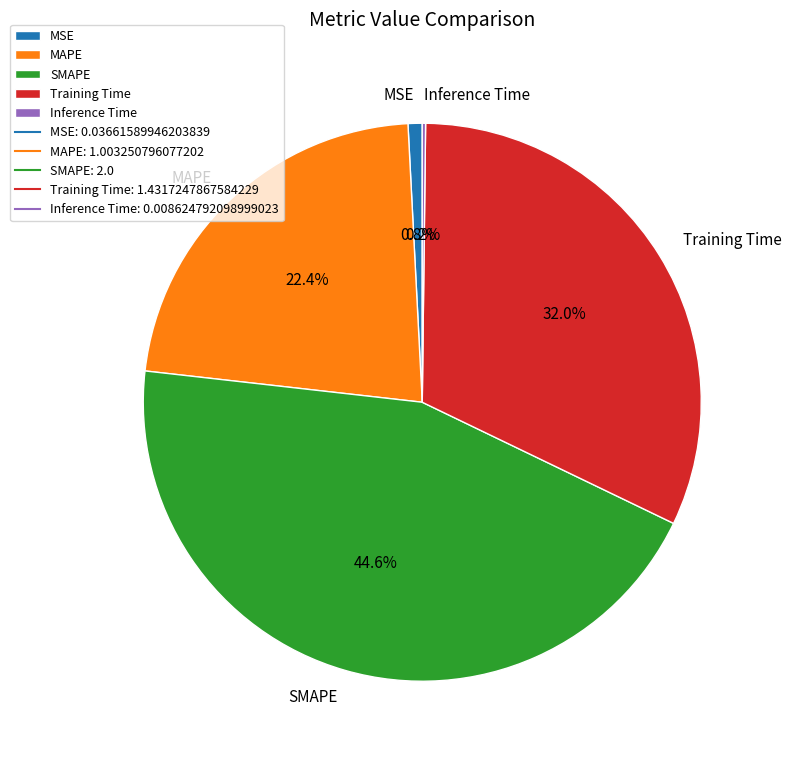

True or false: MSE accounts for 12% of the total.

False